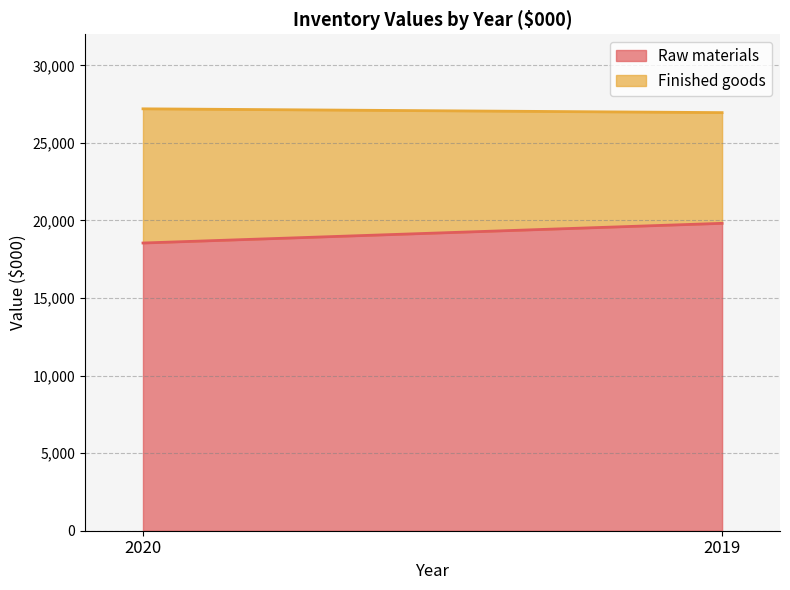

Count the number of categories in the chart.

2